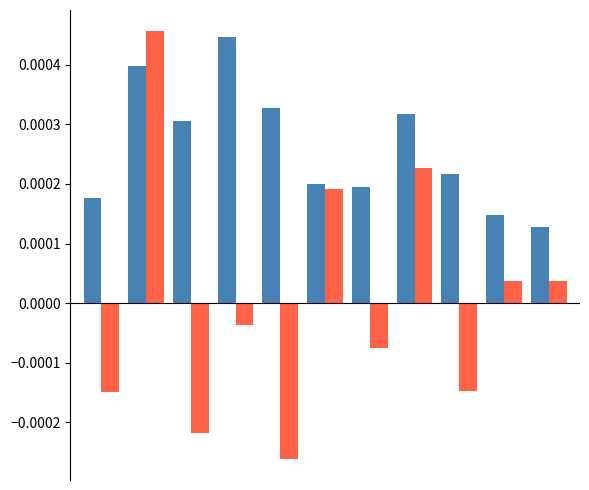

The pctChg series shows 0.0 at 5. True or false?

False